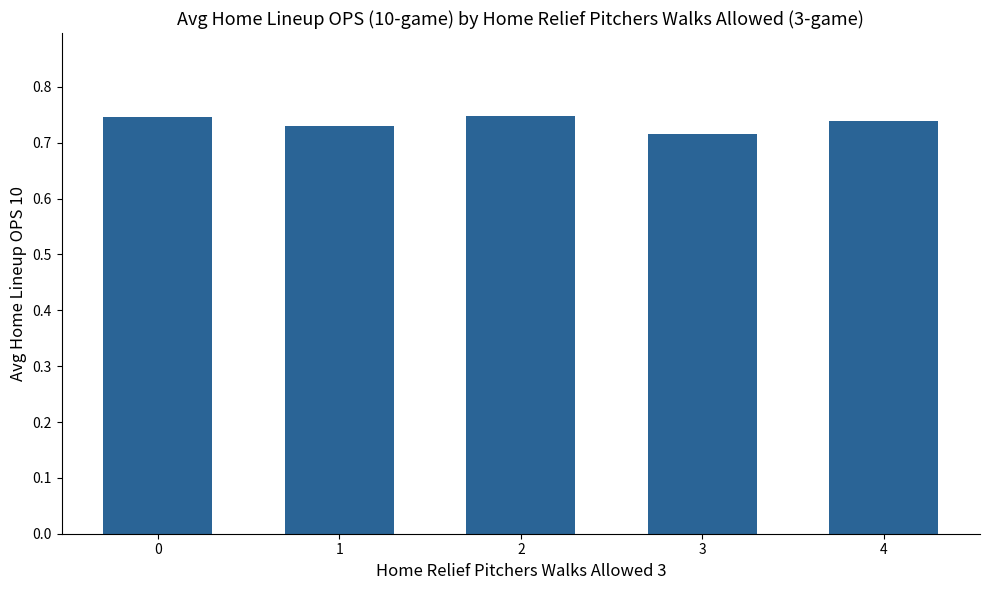

Is it true that the value at 0 is 1.0?

False